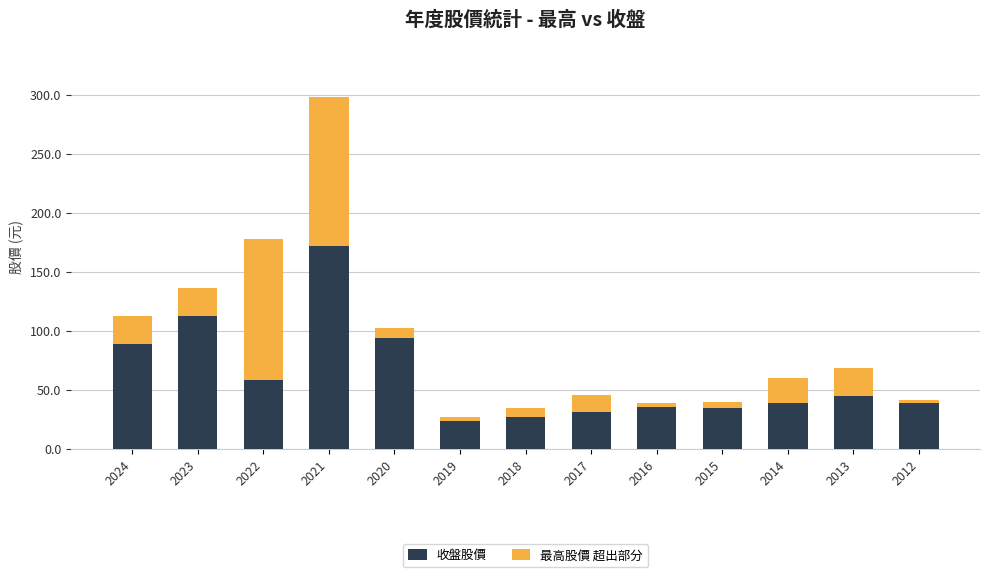

The 收盤股價 series shows 93.5 at 2020. True or false?

True